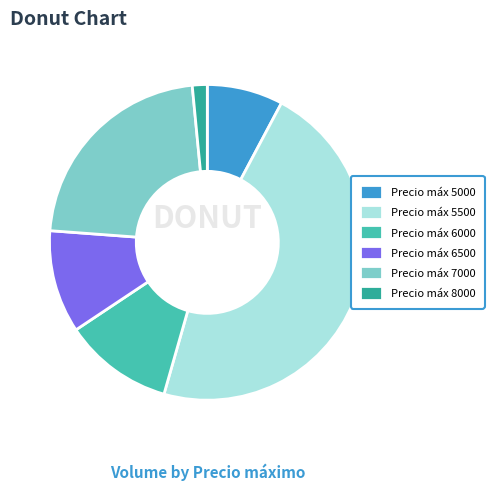

How many slices are in this pie chart?

6